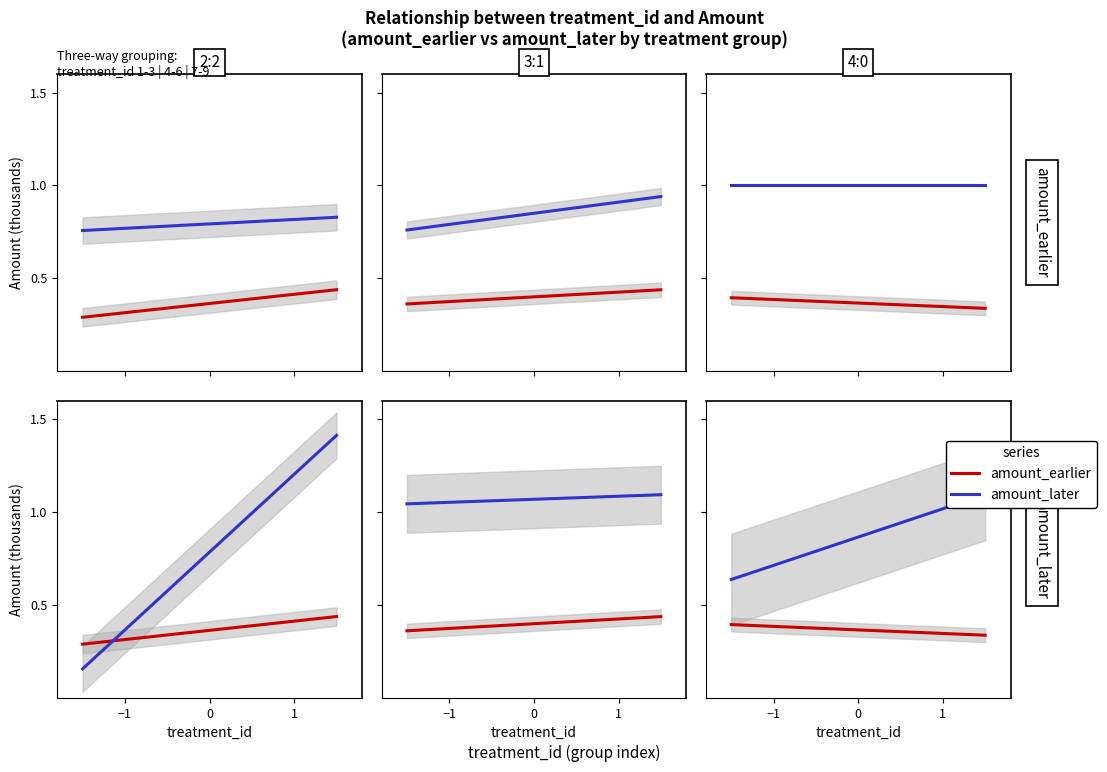

Which series has the widest spread of values?

amount_later